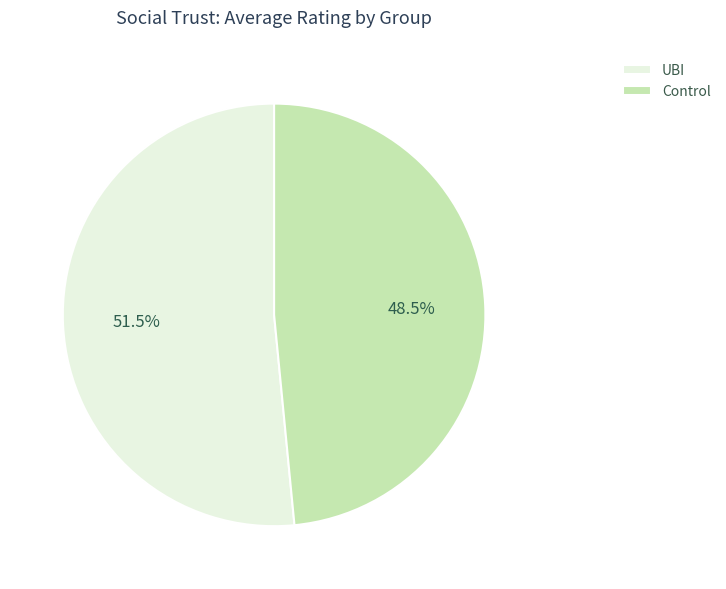

What is the total percentage of UBI and Control?

100.0%